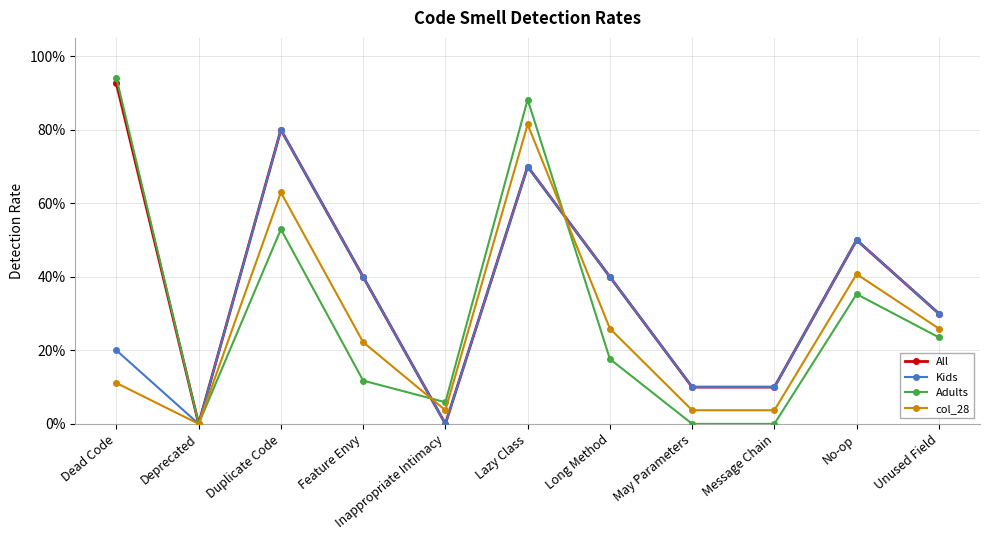

Is this an area chart (filled region under the line)?

No